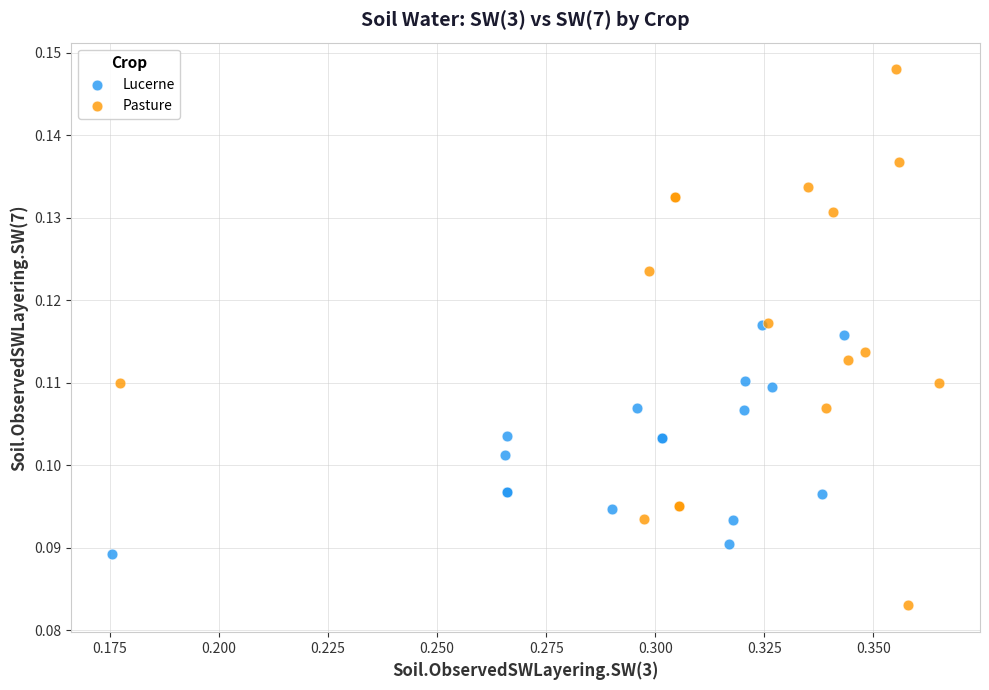

Which series has the largest Y range (max minus min)?

Pasture